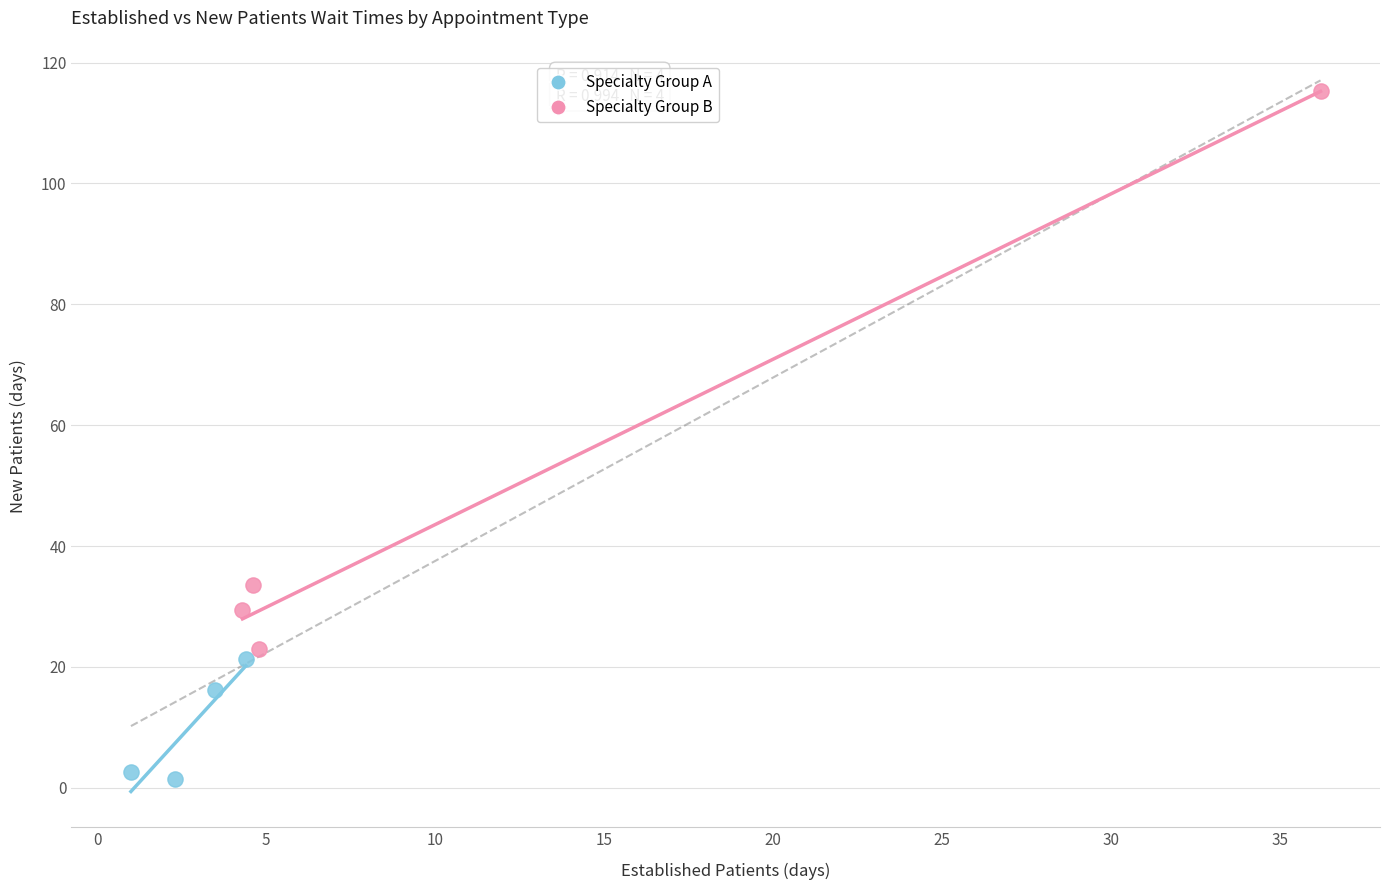

Which series has the largest Y range (max minus min)?

Specialty Group B